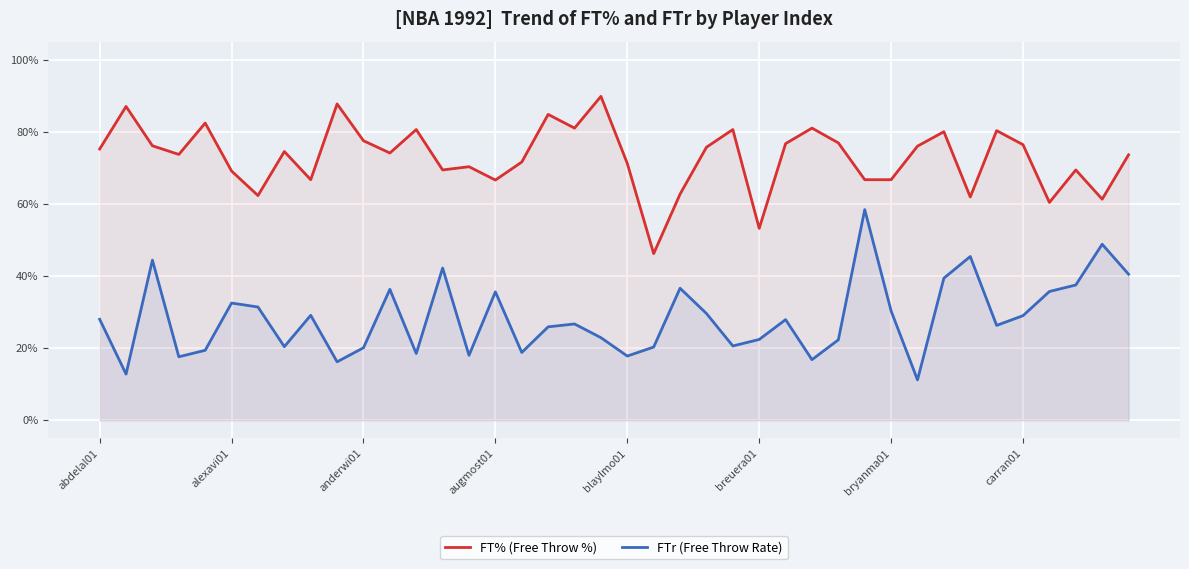

Which series has the largest total across all categories?

FT% (Free Throw %)